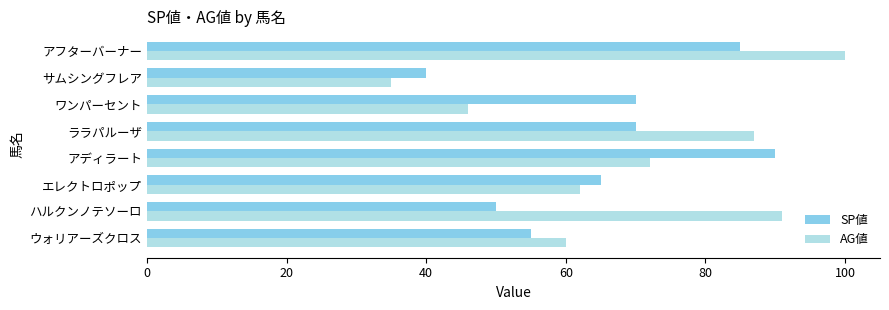

Which category has the highest value in the AG値 series?

アフターバーナー